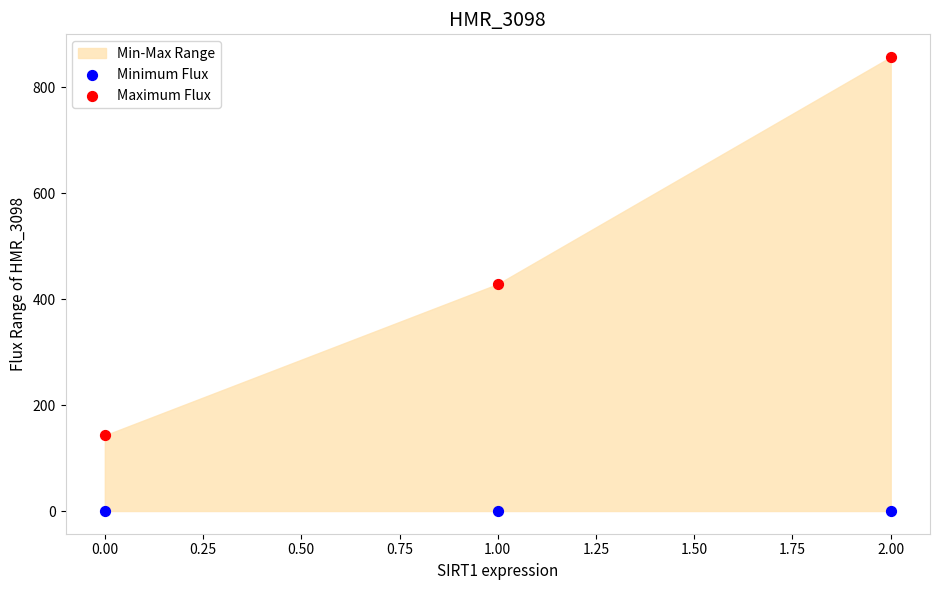

Which series contains the lowest Y value?

Minimum Flux